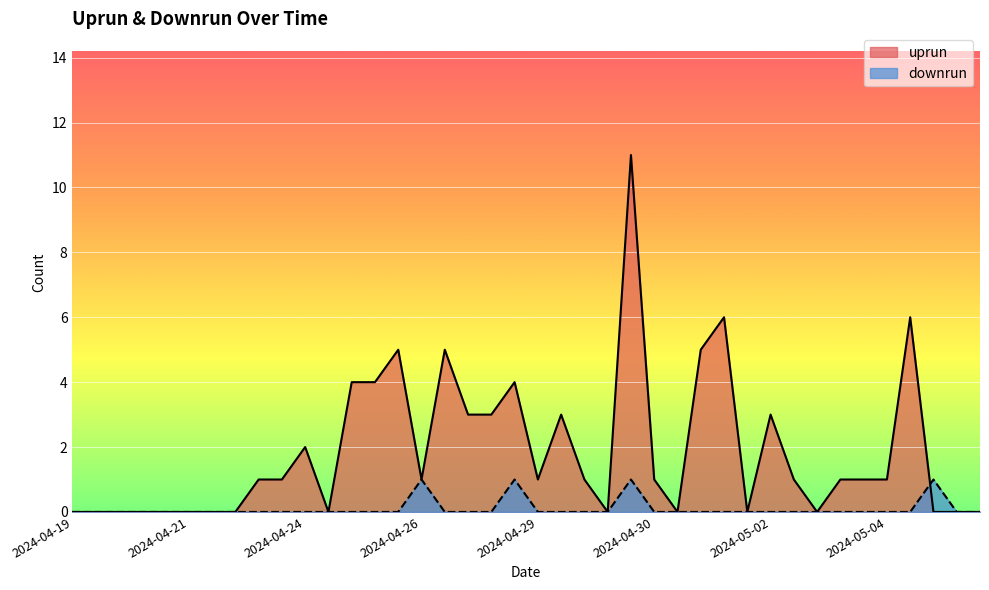

How many lines are shown in the chart?

2